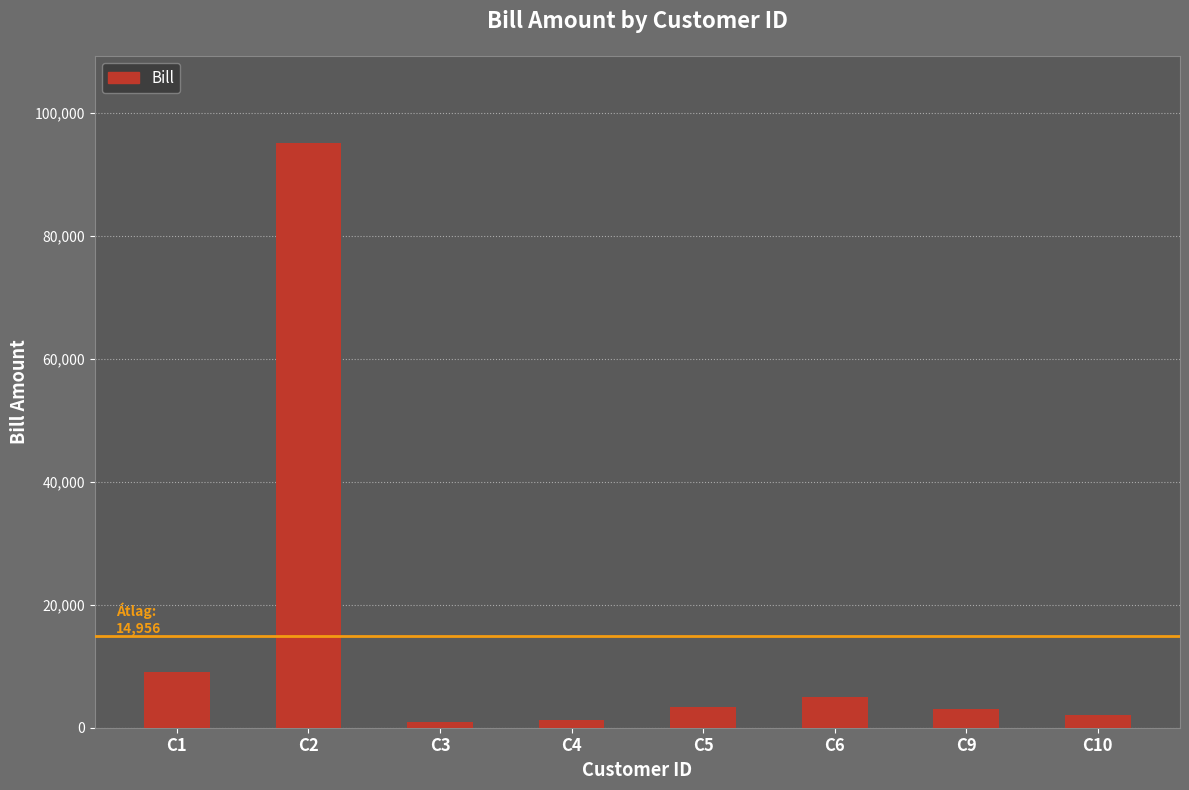

What is the difference between the values at C1 and C10?

7000